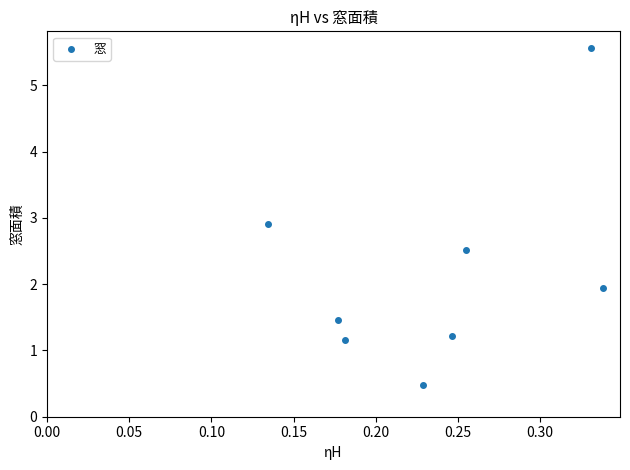

What is the average Y value?

2.2